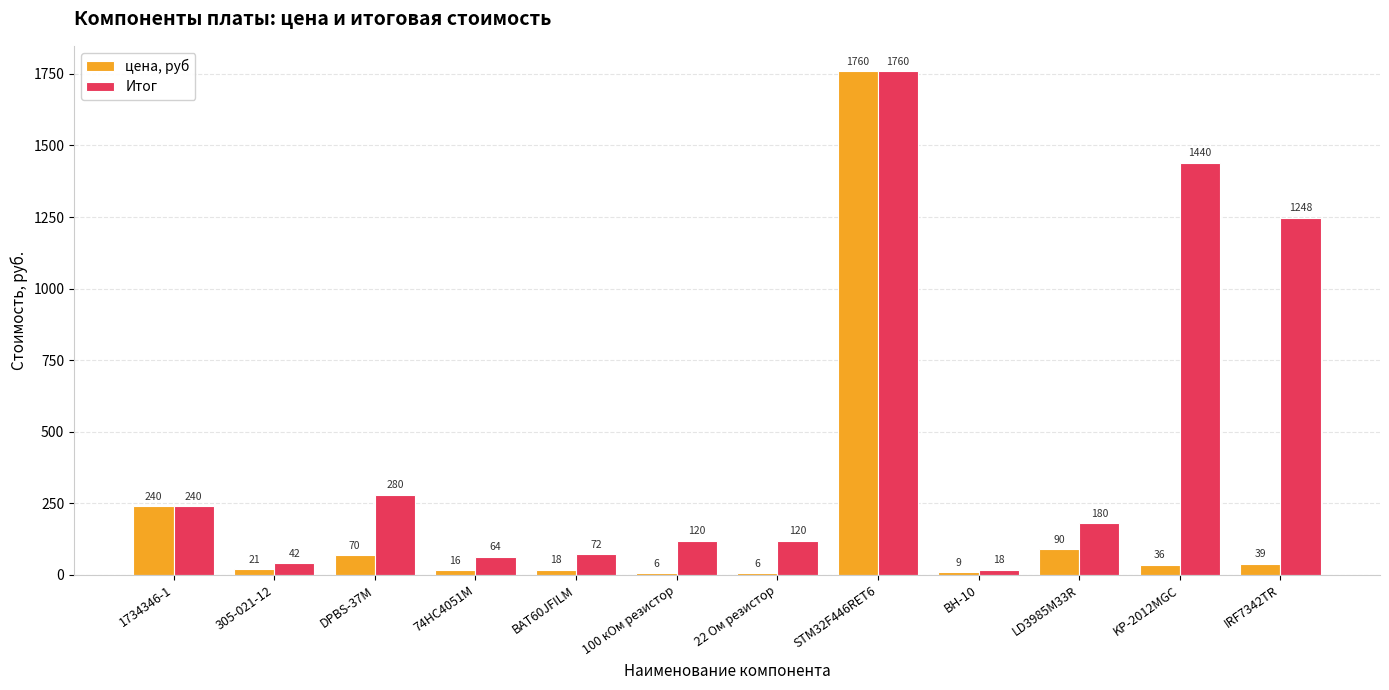

Which series has the largest total across all categories?

Итог